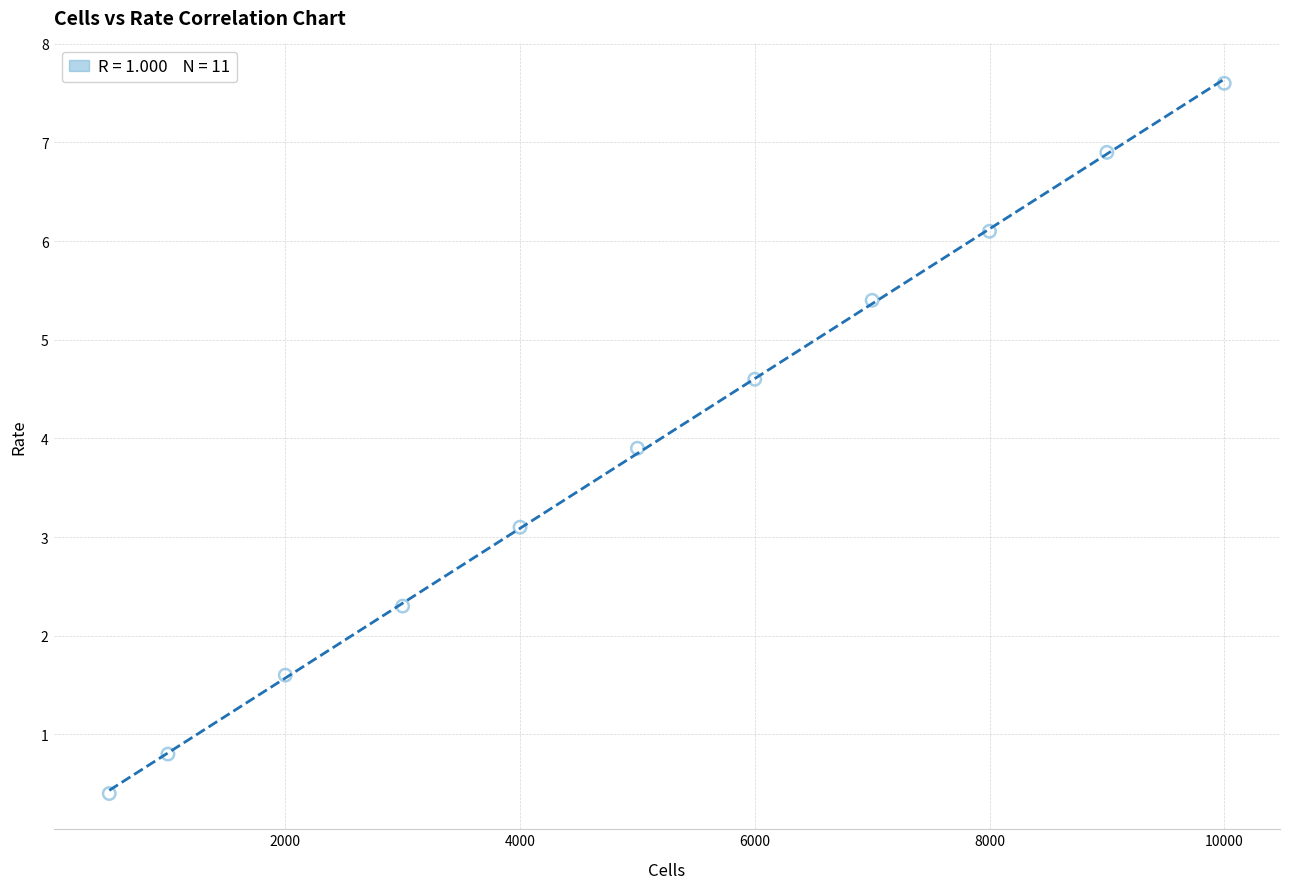

What is the average X value?

5045.5